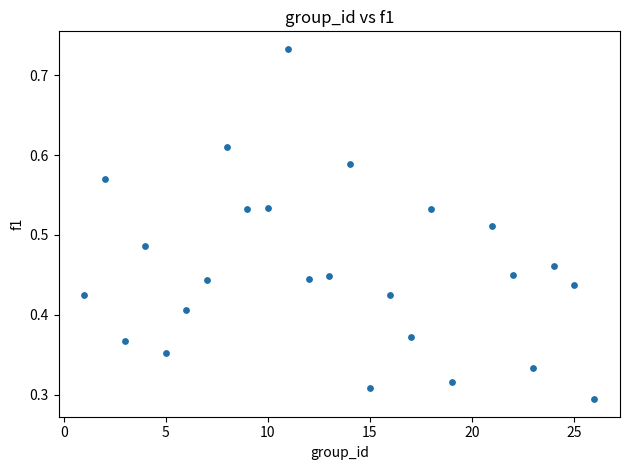

What is the range of X values (max minus min)?

25.0